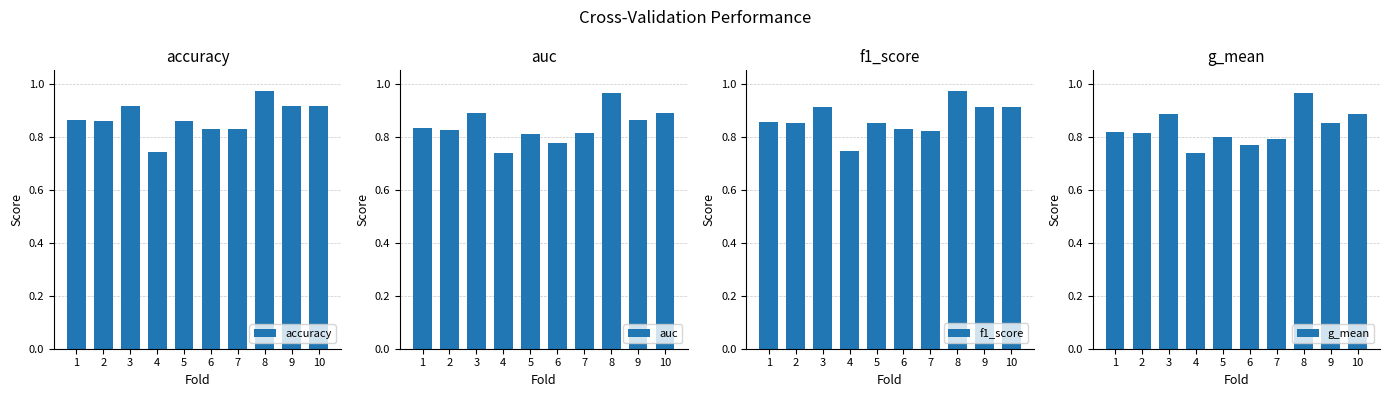

Reading left to right, list all the values displayed in this chart.

accuracy: 0.9	0.9	0.9	0.7	0.9	0.8	0.8	1.0	0.9	0.9
auc: 0.8	0.8	0.9	0.7	0.8	0.8	0.8	1.0	0.9	0.9
f1_score: 0.9	0.9	0.9	0.7	0.9	0.8	0.8	1.0	0.9	0.9
g_mean: 0.8	0.8	0.9	0.7	0.8	0.8	0.8	1.0	0.9	0.9